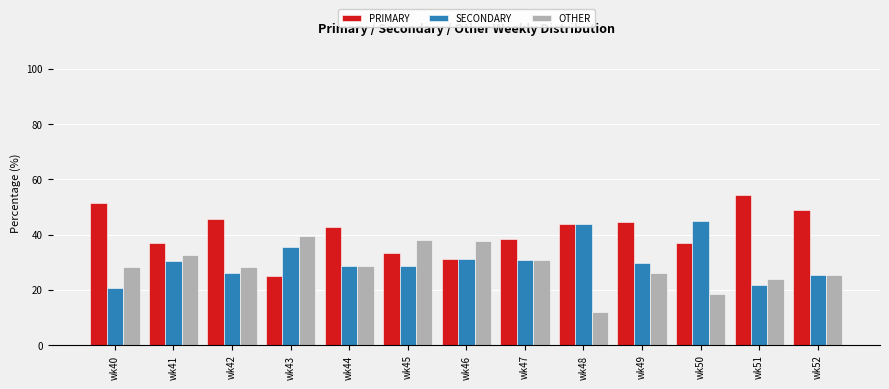

What is the minimum value for PRIMARY?

25.0